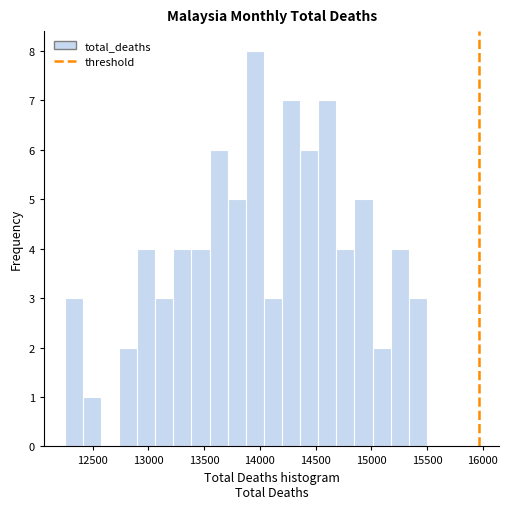

Read against the x-axis, roughly where is the centre of the tallest bar?

13950